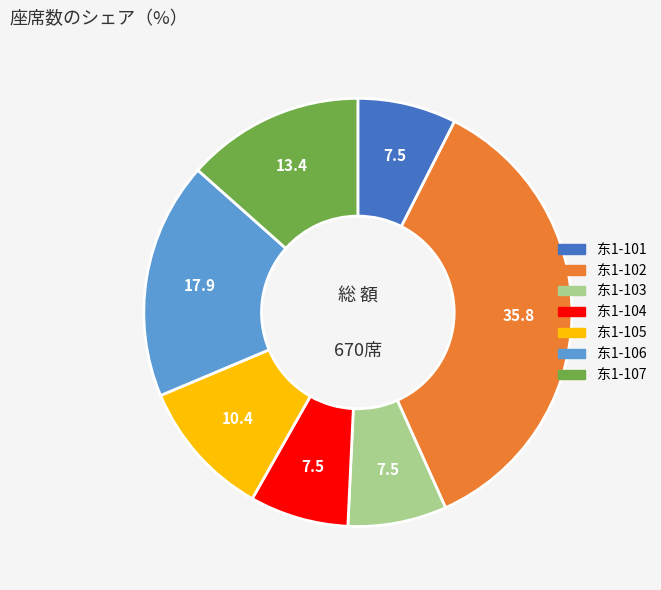

What is the largest slice in the pie chart?

东1-102